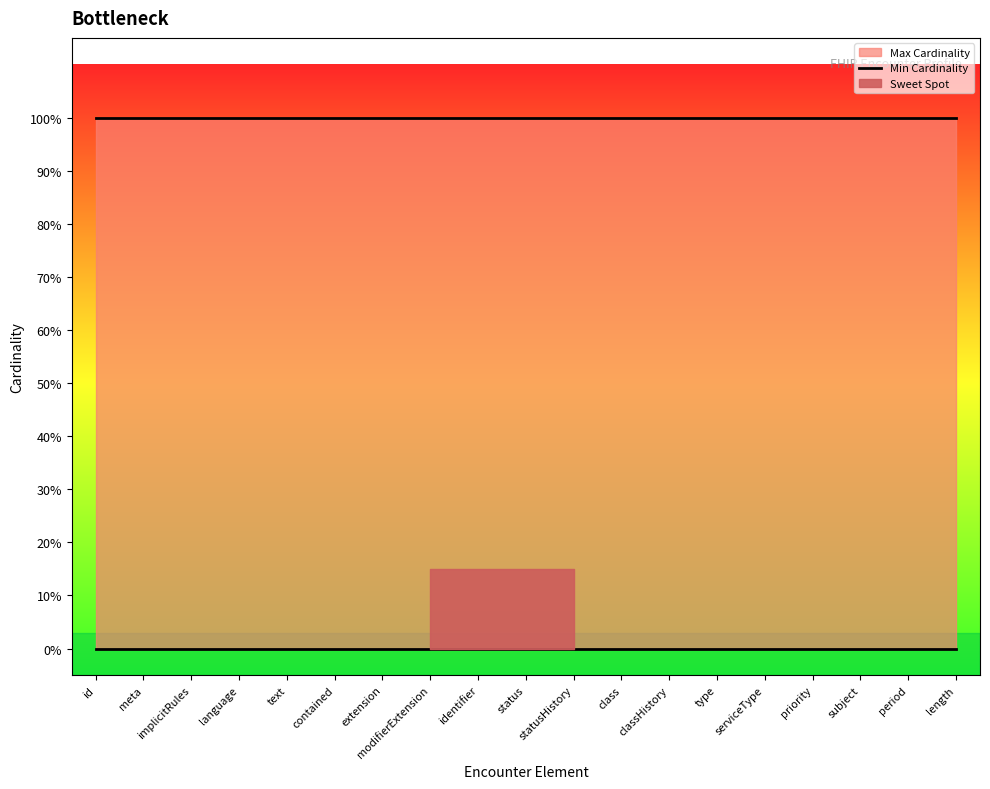

What is the average value of the Max Cardinality series?

1